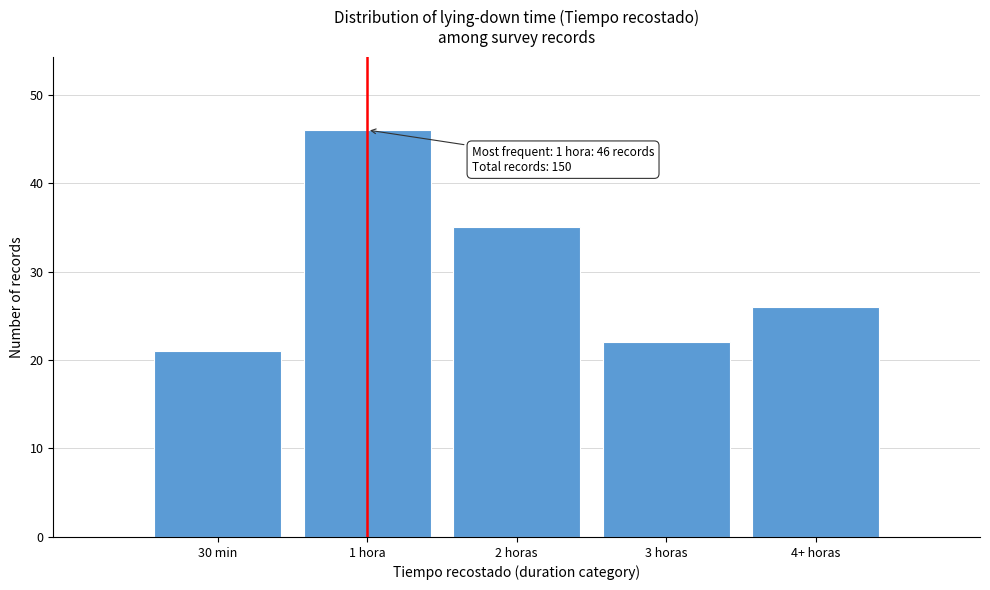

Reading right to left, list all the values displayed in this chart.

4+ horas=26	3 horas=22	2 horas=35	1 hora=46	30 min=21